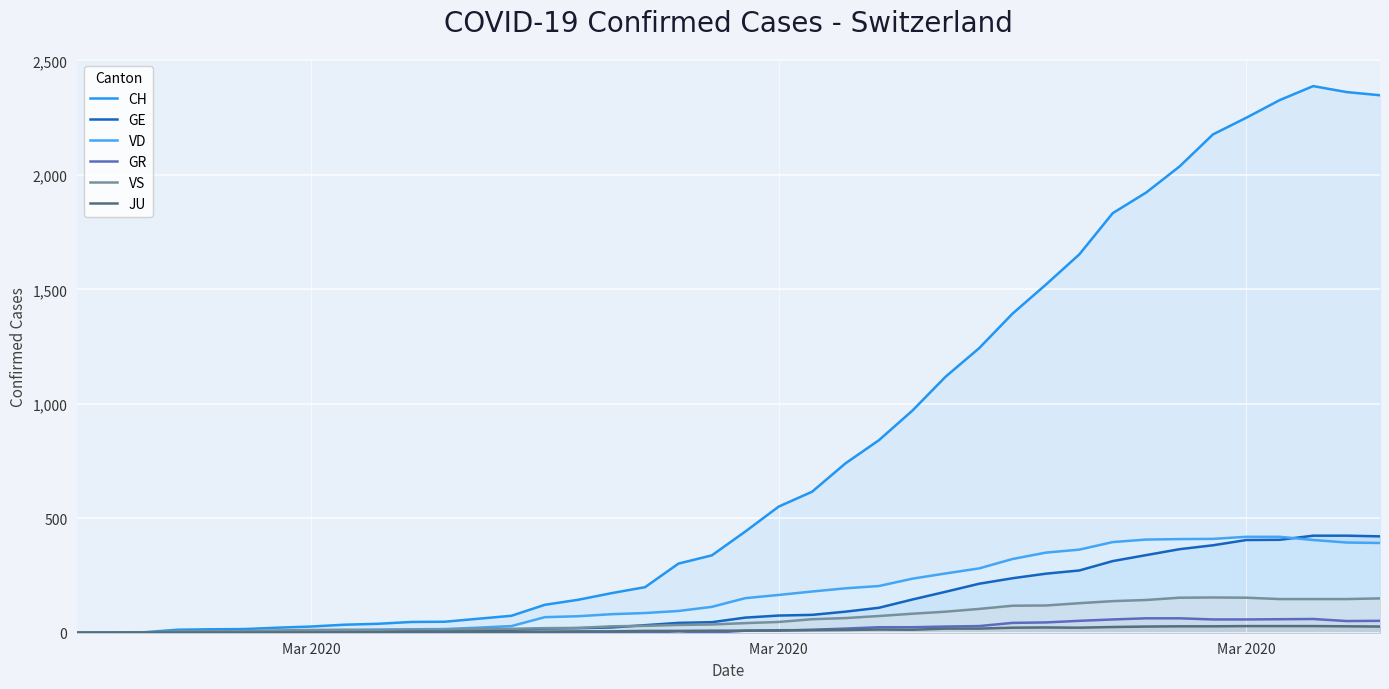

List the series in order of their peak value, lowest first.

JU, GR, VS, VD, GE, CH